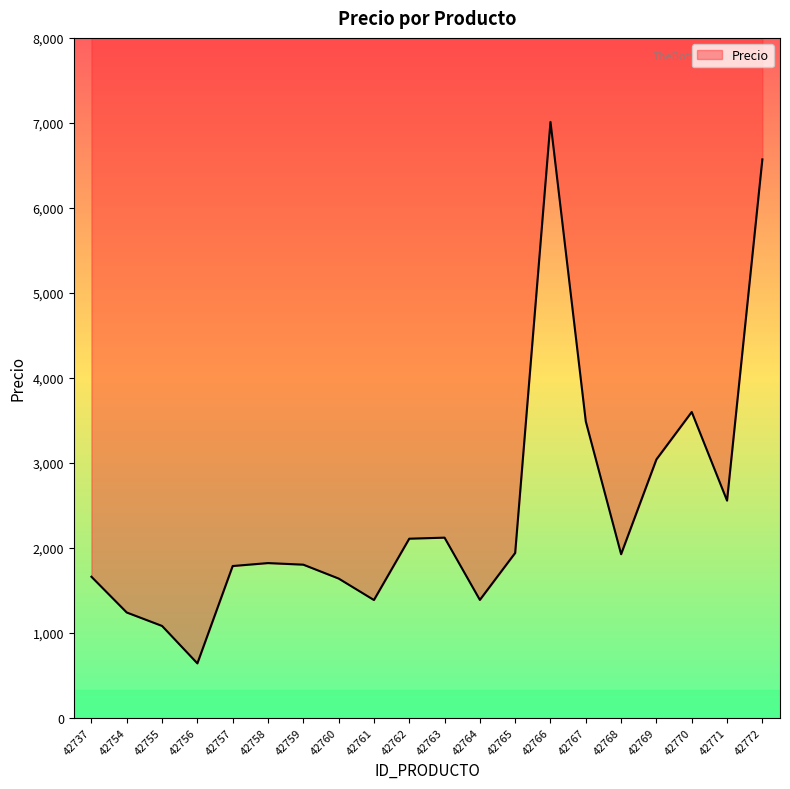

Is it true that the value at 42764 is 1385.8?

True